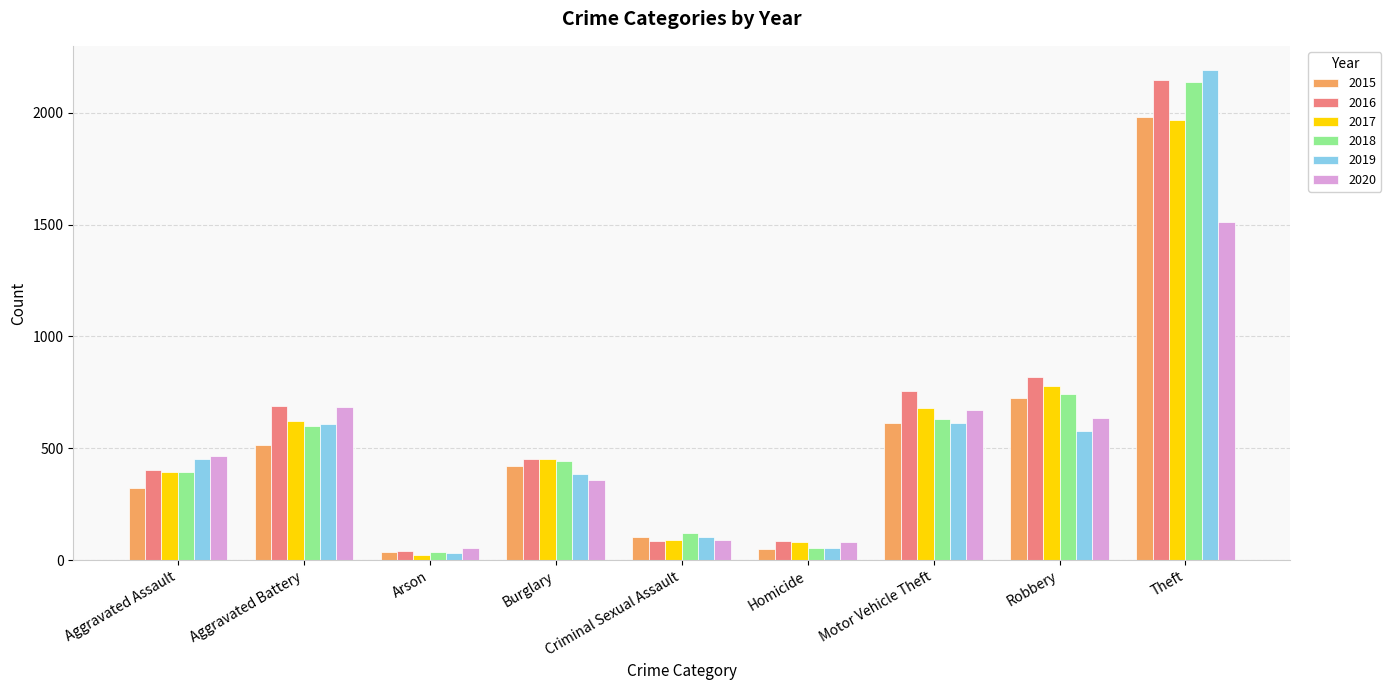

Where is 2017 nearest to the value 995?

Robbery